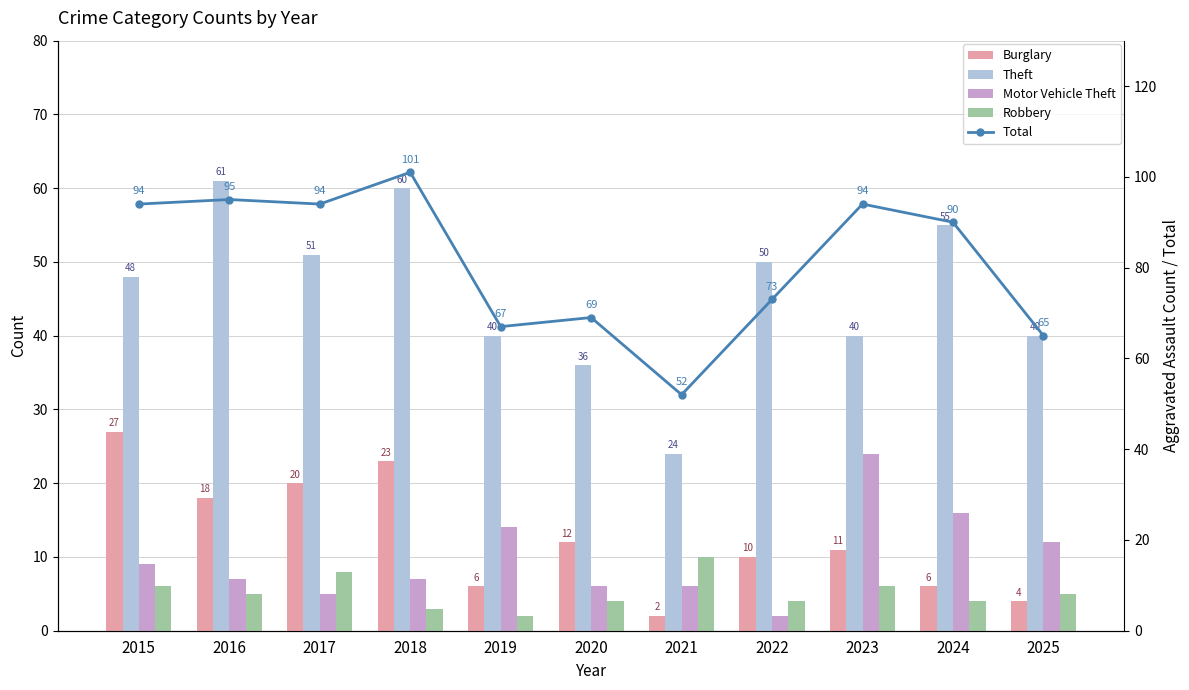

Reading right to left, extract all data points from this chart.

Burglary: 2025=4	2024=6	2023=11	2022=10	2021=2	2020=12	2019=6	2018=23	2017=20	2016=18	2015=27
Theft: 2025=40	2024=55	2023=40	2022=50	2021=24	2020=36	2019=40	2018=60	2017=51	2016=61	2015=48
Motor Vehicle Theft: 2025=12	2024=16	2023=24	2022=2	2021=6	2020=6	2019=14	2018=7	2017=5	2016=7	2015=9
Robbery: 2025=5	2024=4	2023=6	2022=4	2021=10	2020=4	2019=2	2018=3	2017=8	2016=5	2015=6
Total: 2025=65	2024=90	2023=94	2022=73	2021=52	2020=69	2019=67	2018=101	2017=94	2016=95	2015=94